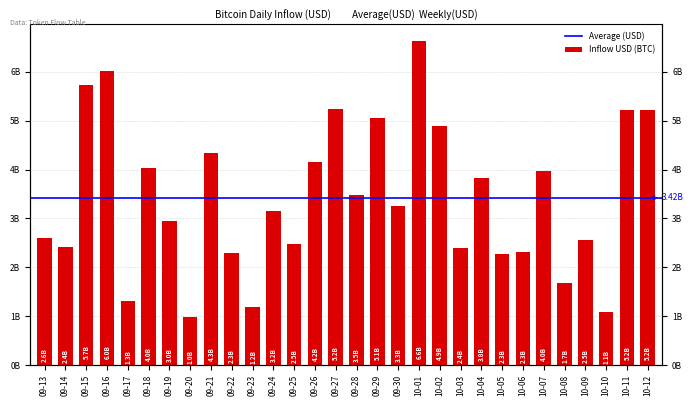

What value does the data have at 09-21?

4346366505.4